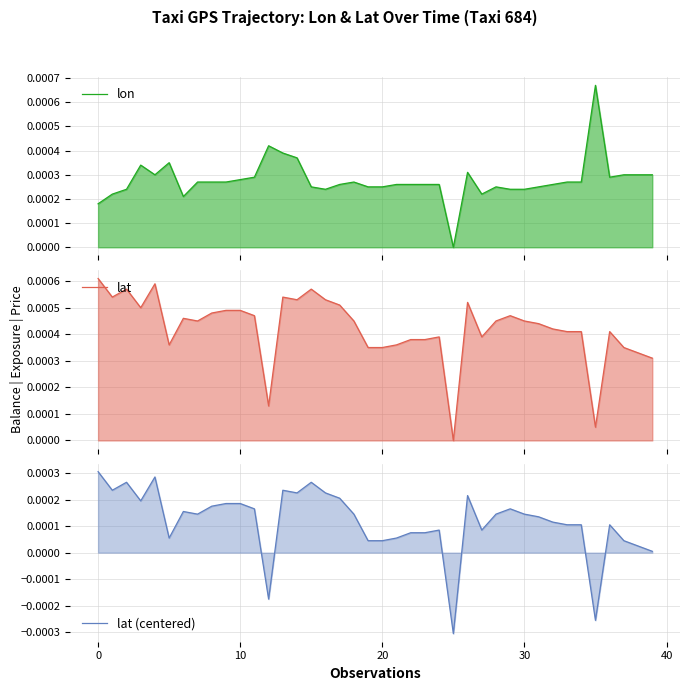

Which category has the lowest value in the lat (centered) series?

25